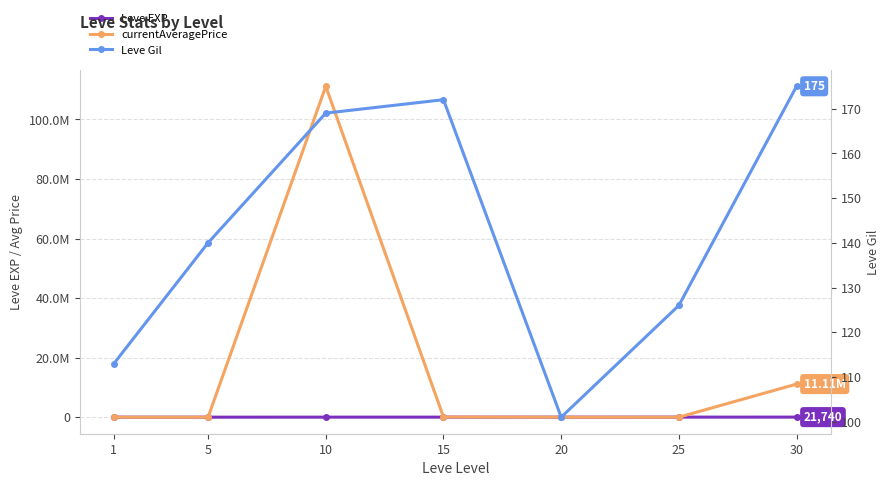

What is the greatest value displayed?

111123220.0